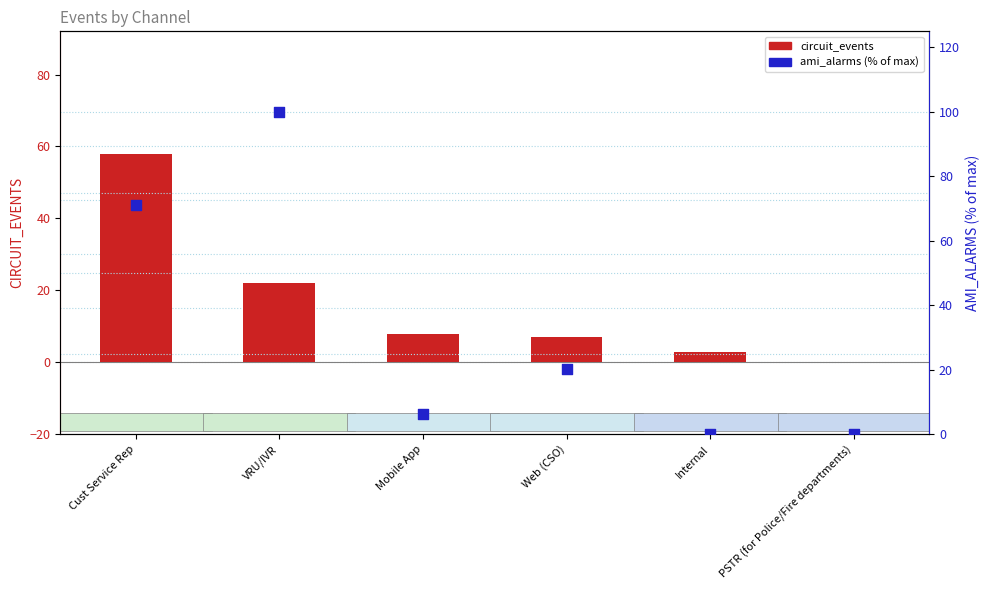

At how many categories does at least one series exceed 77?

1